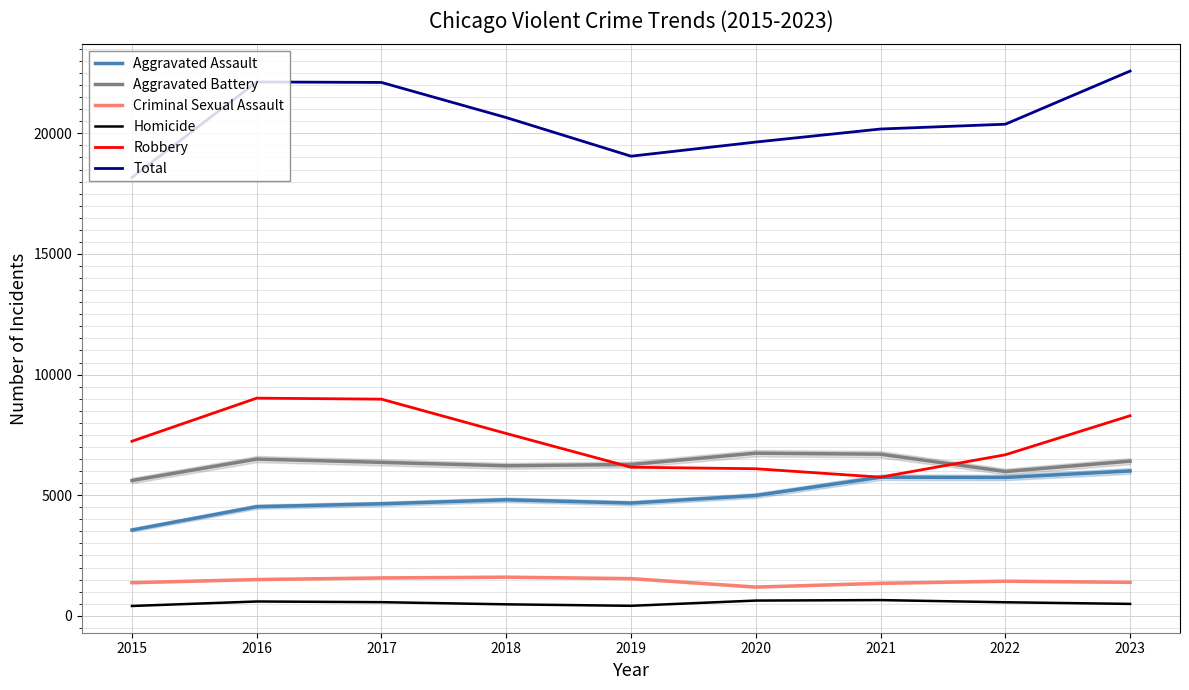

Which series has the largest range (max minus min)?

Total